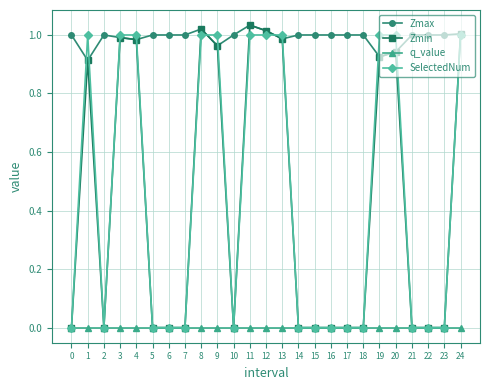

Between 5 and 12, which series saw the biggest shift?

Zmin